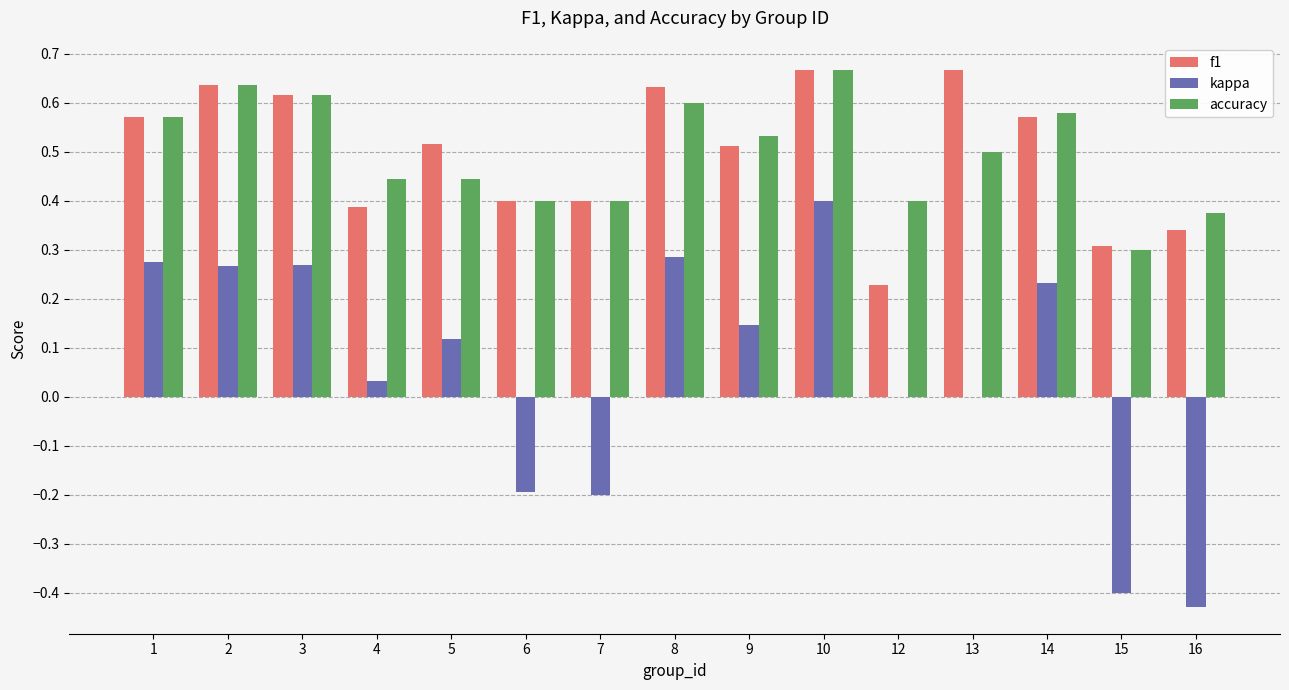

Between 4 and 13, which series saw the biggest shift?

f1